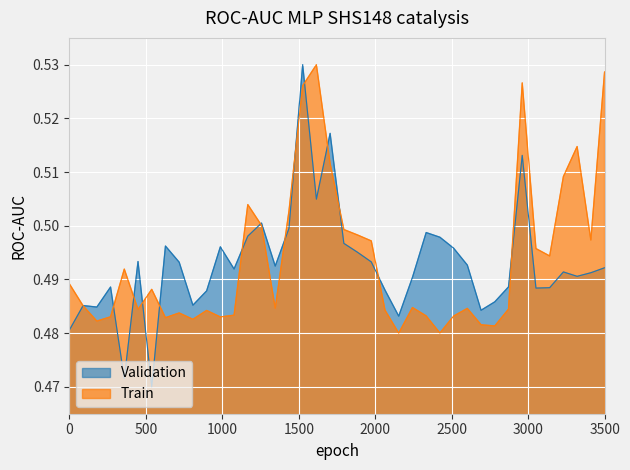

True or false: Train and Validation intersect in this chart.

True